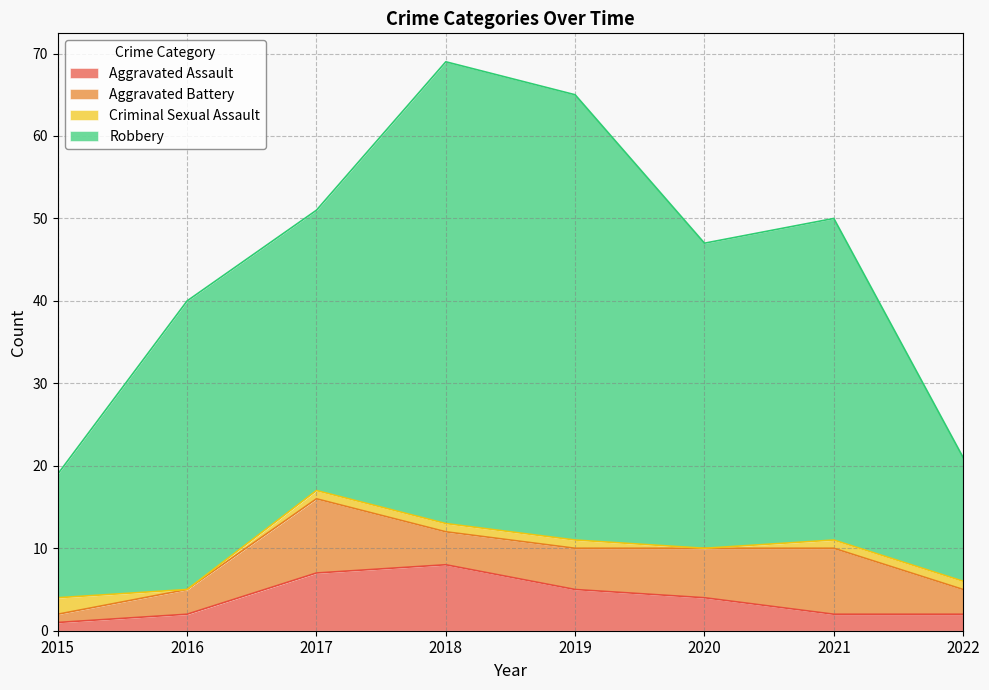

How many values in the Robbery series exceed 50?

3